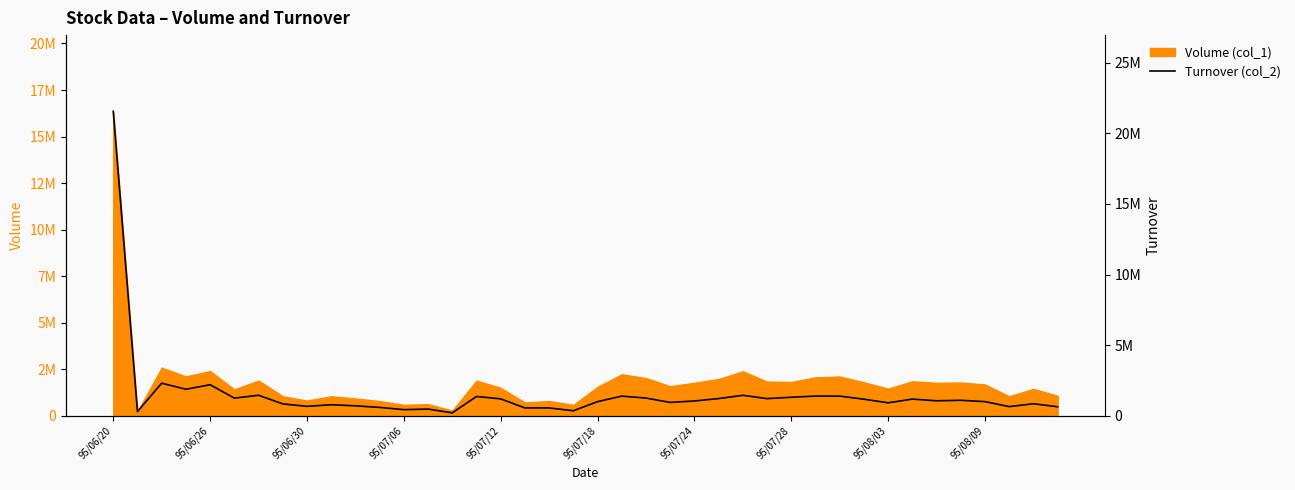

Where does the data first go above 1065950?

95/06/20